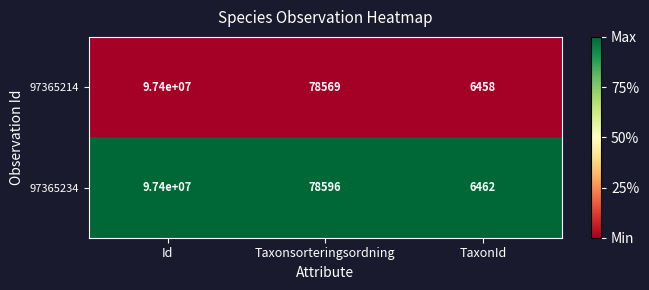

Which series changed the most between Id and TaxonId?

97365214